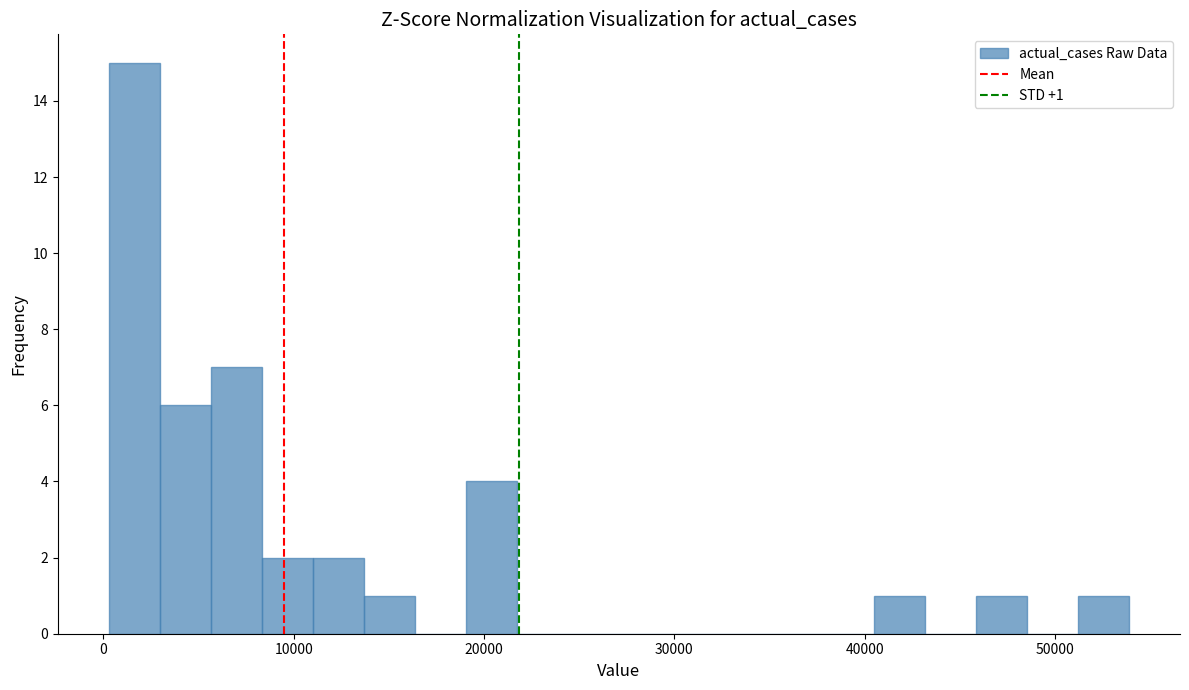

Read against the x-axis, roughly where is the centre of the tallest bar?

2000